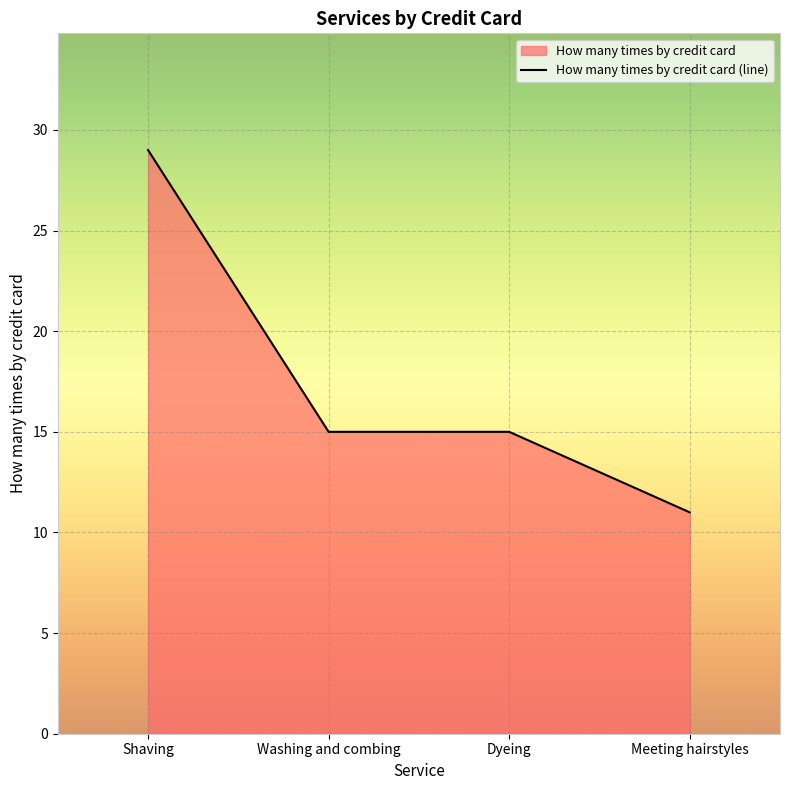

What is the label of the 4th point from the left?

Meeting hairstyles